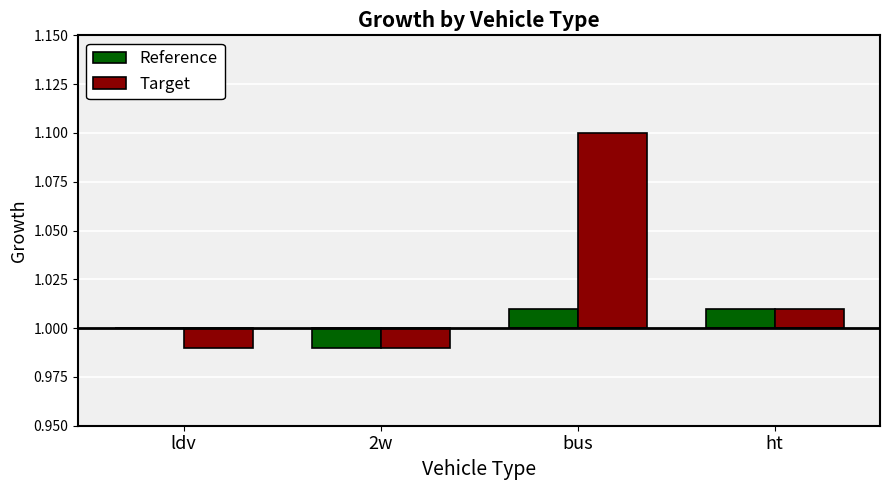

Which has a higher value, ldv or bus?

bus